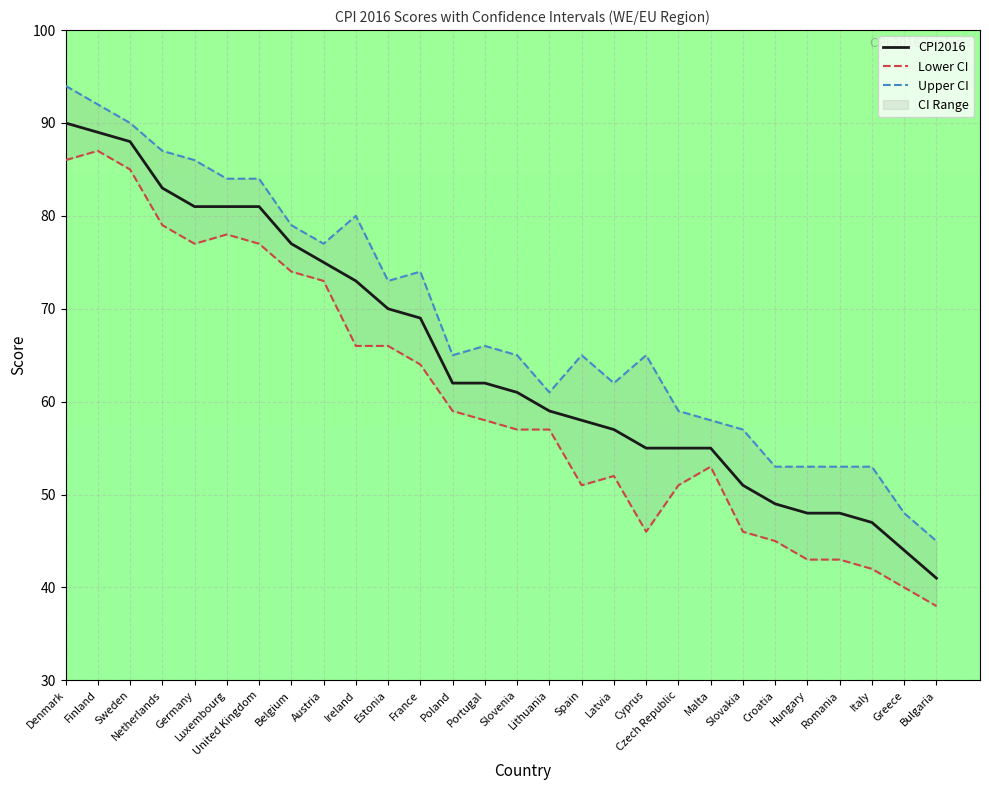

At which label is Lower CI closest to 62?

France